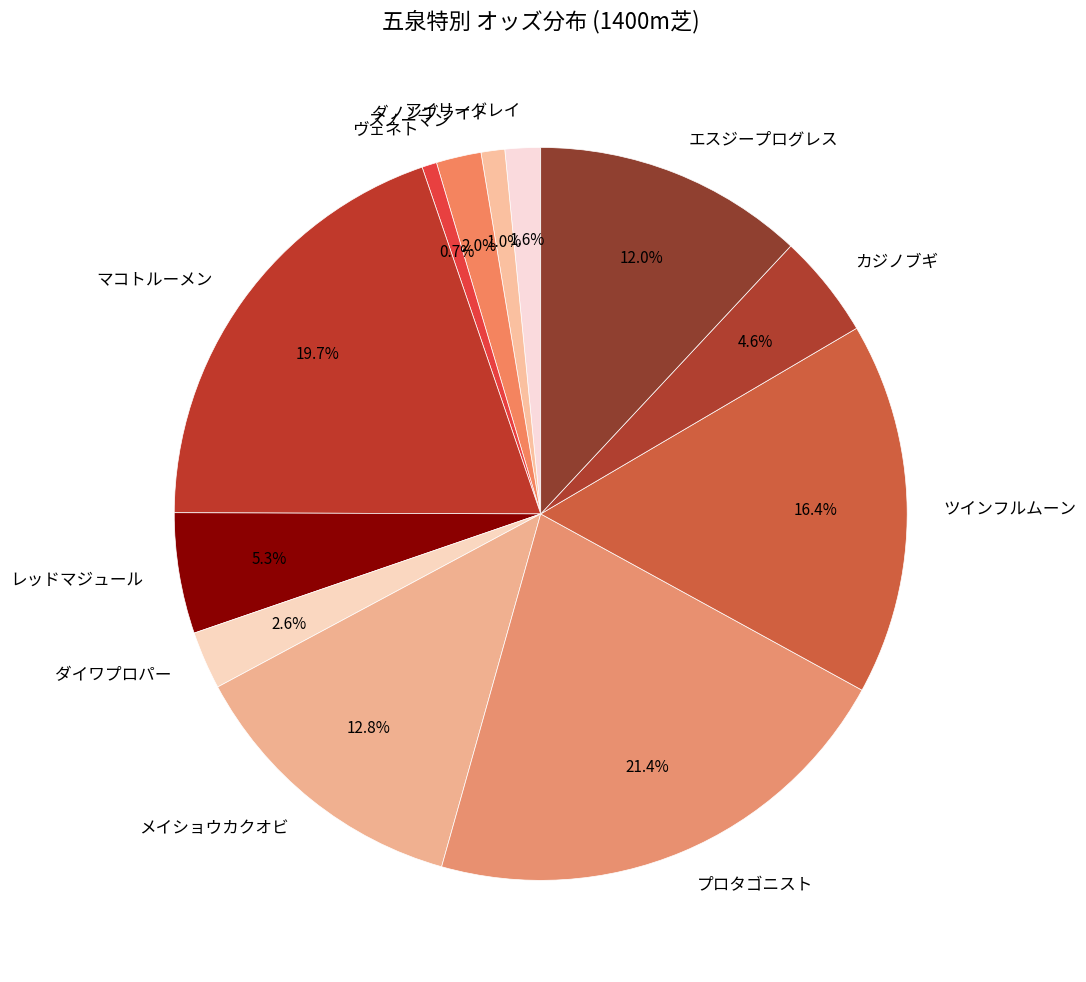

To the nearest percent, what is the combined percentage of アイリーグレイ and スノーマン?

4%